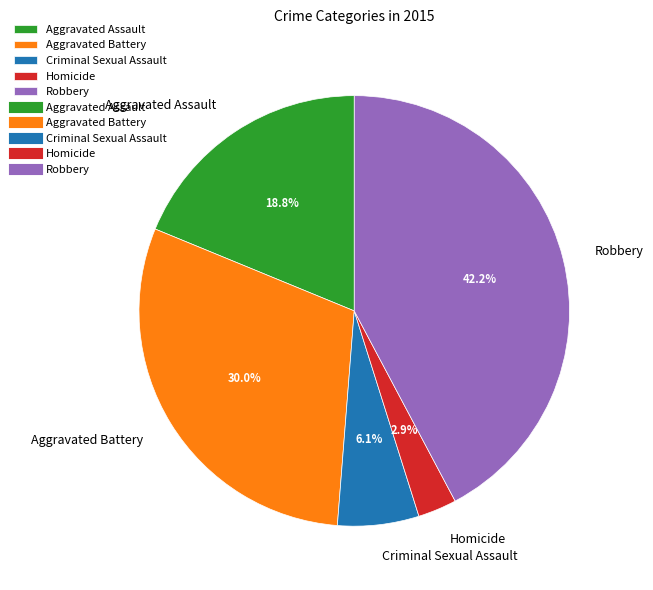

Which has a higher value, Aggravated Assault or Robbery?

Robbery